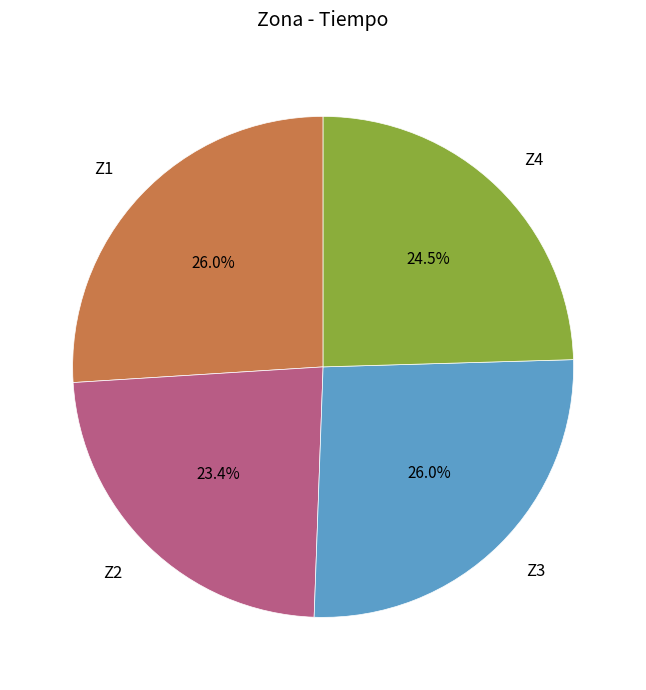

What percentage do Z3 and Z4 together represent?

50.6%